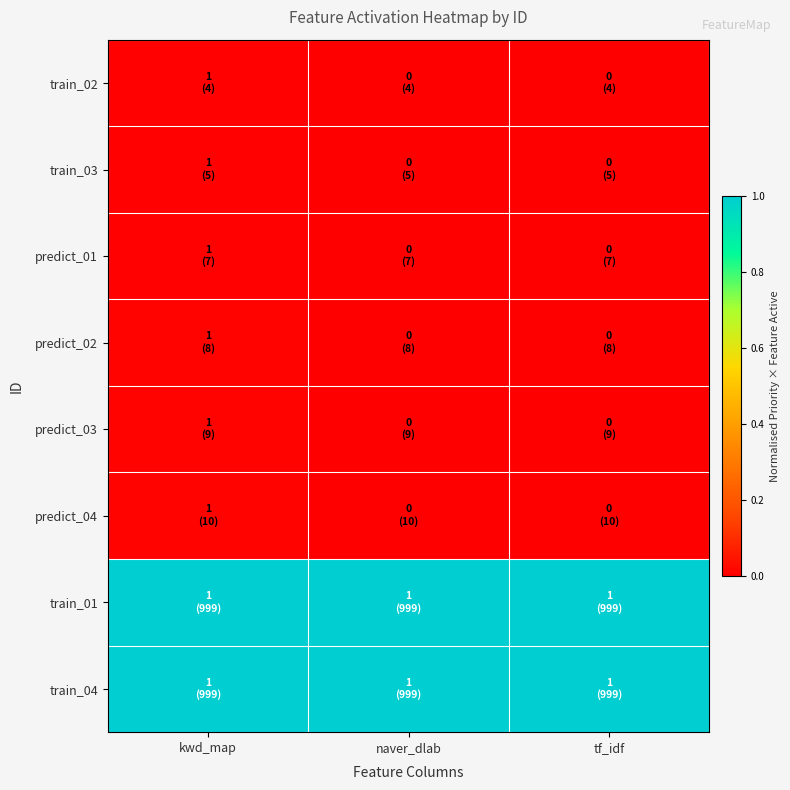

At naver_dlab, list the series in order from smallest to largest.

train_02, train_03, predict_01, predict_02, predict_03, predict_04, train_01, train_04